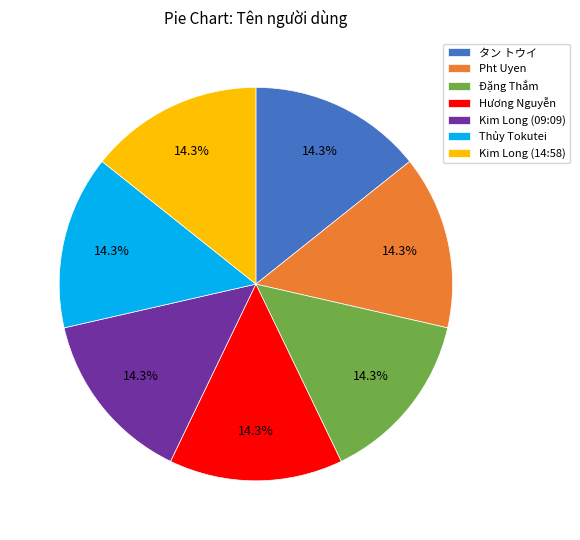

Is it true that Kim Long (14:58) is 14% of the pie?

True